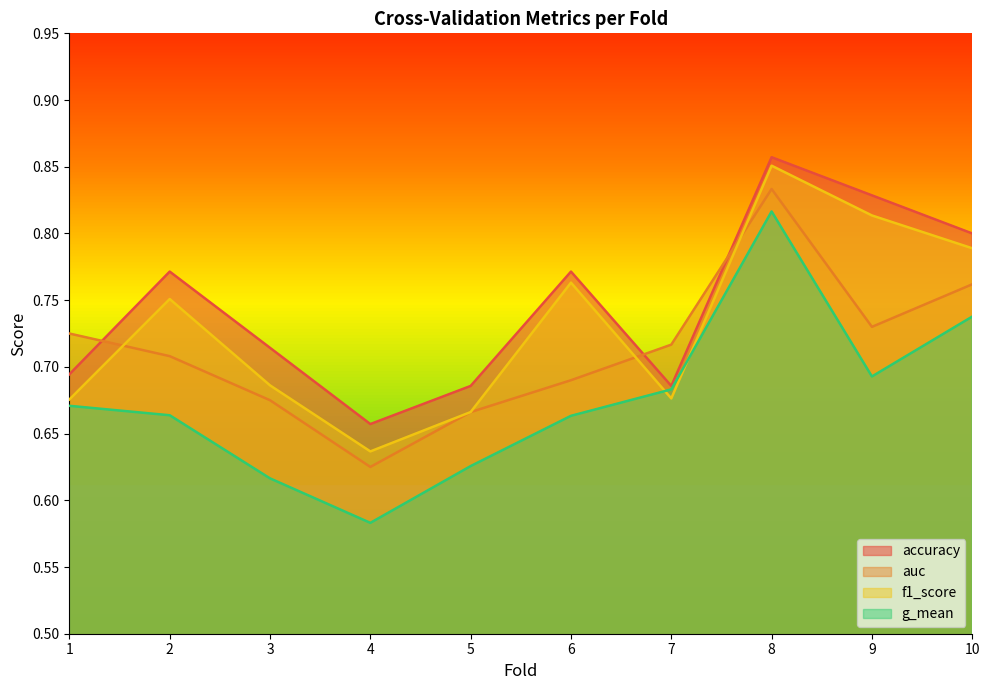

Is it true that g_mean equals 0.2 at 1?

False